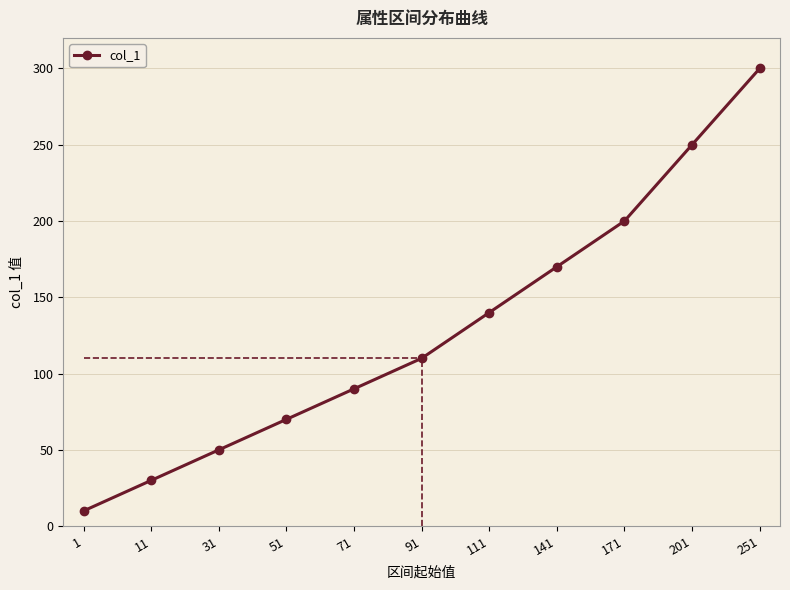

List the labels in order of value, smallest first.

1, 11, 31, 51, 71, 91, 111, 141, 171, 201, 251